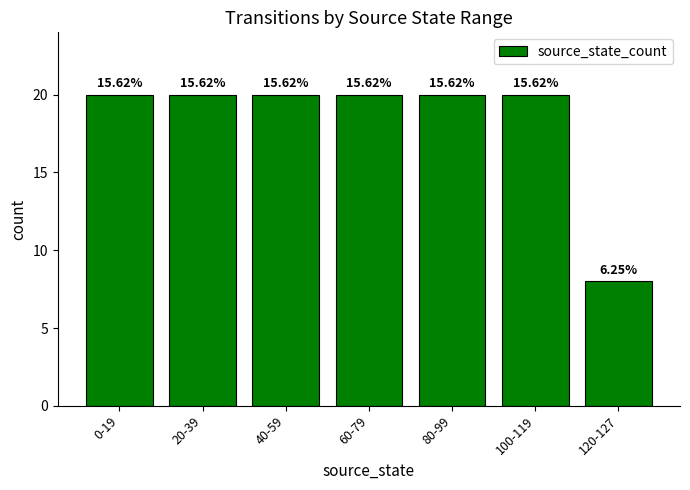

Does the chart contain any negative values?

No